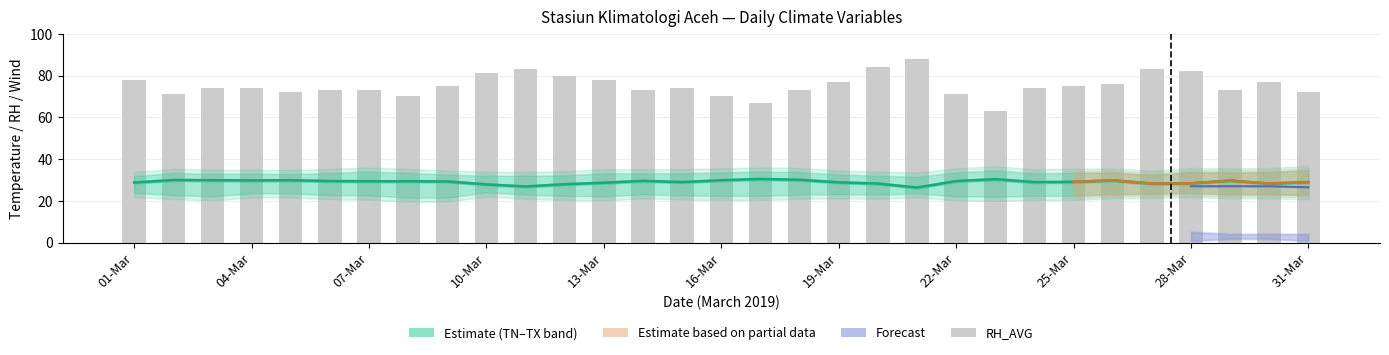

Are the bars horizontal?

No